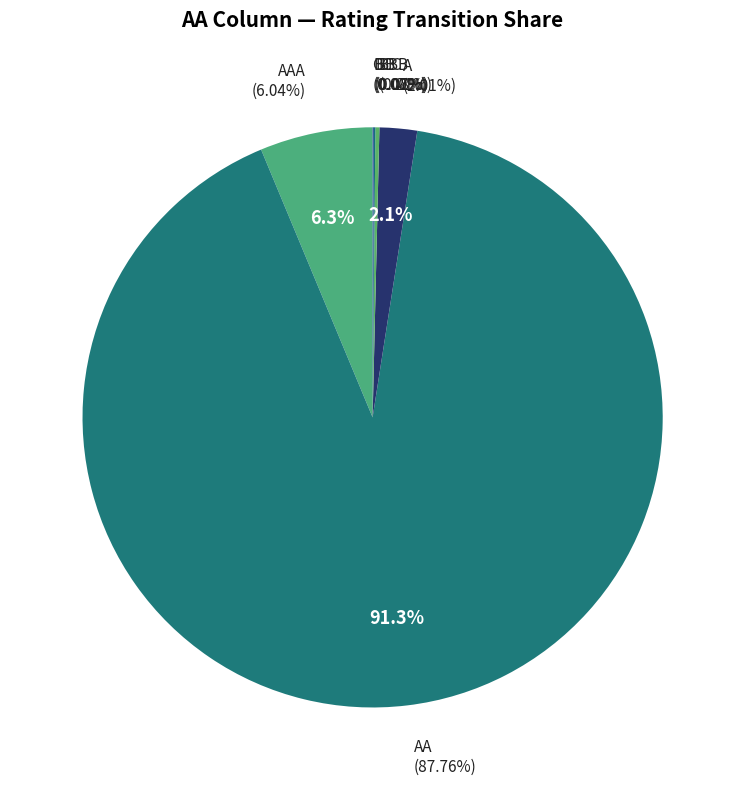

Does B account for over 50% of the chart?

No